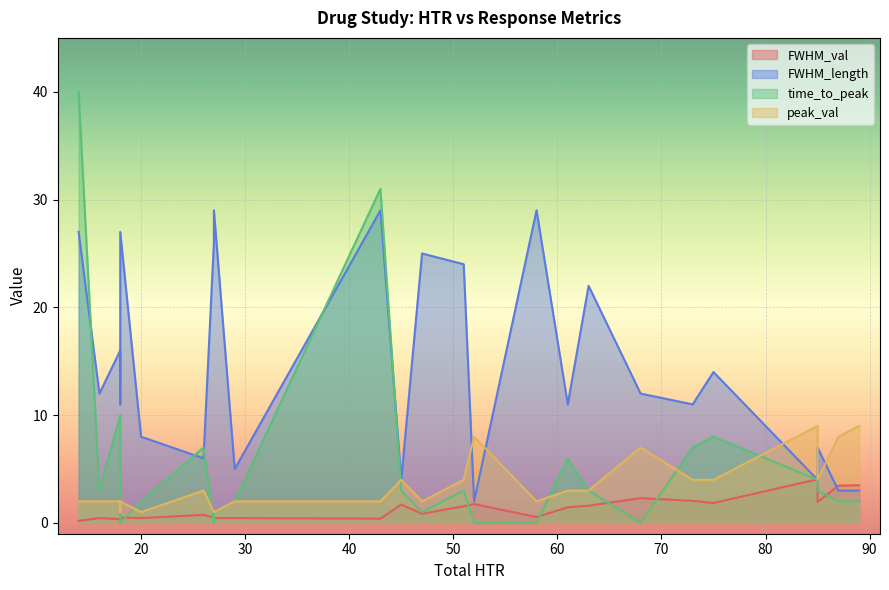

What is the maximum value shown in the chart?

40.0